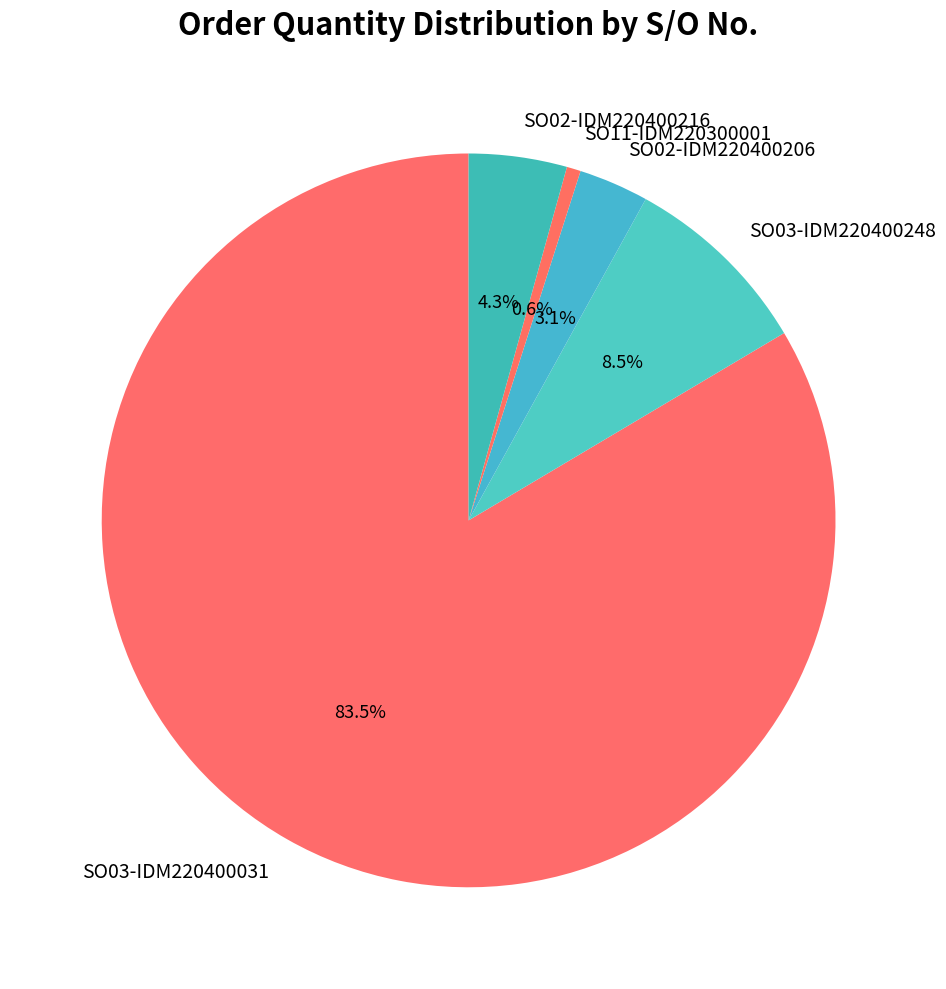

To the nearest percent, what is the difference between the SO11-IDM220300001 and SO02-IDM220400216 slice percentages?

4%